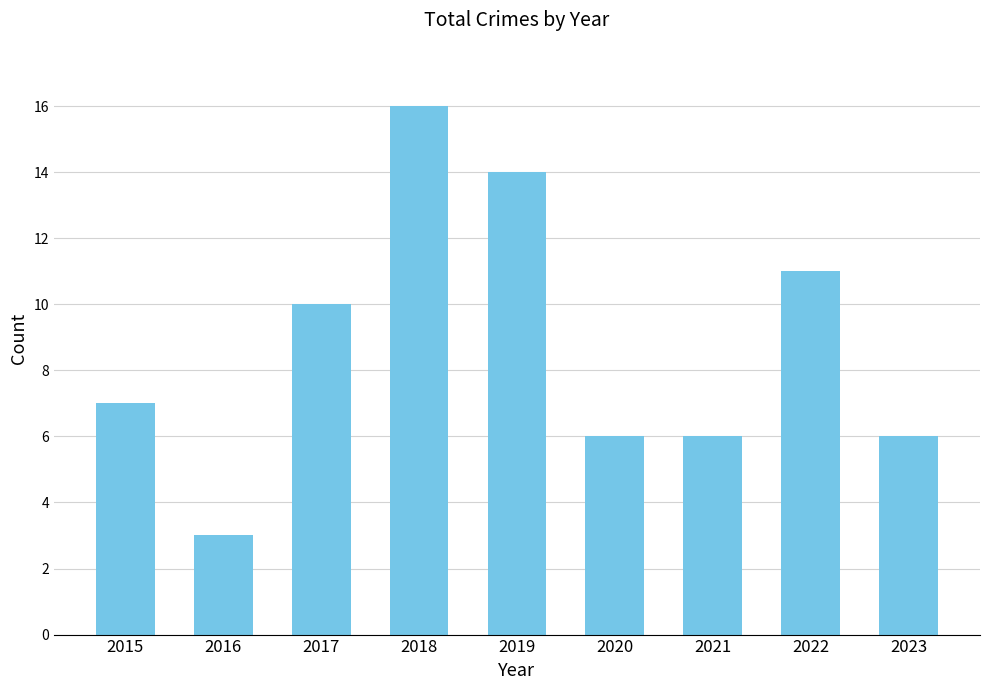

What is the ratio of the value at 2020 to the value at 2018?

0.4